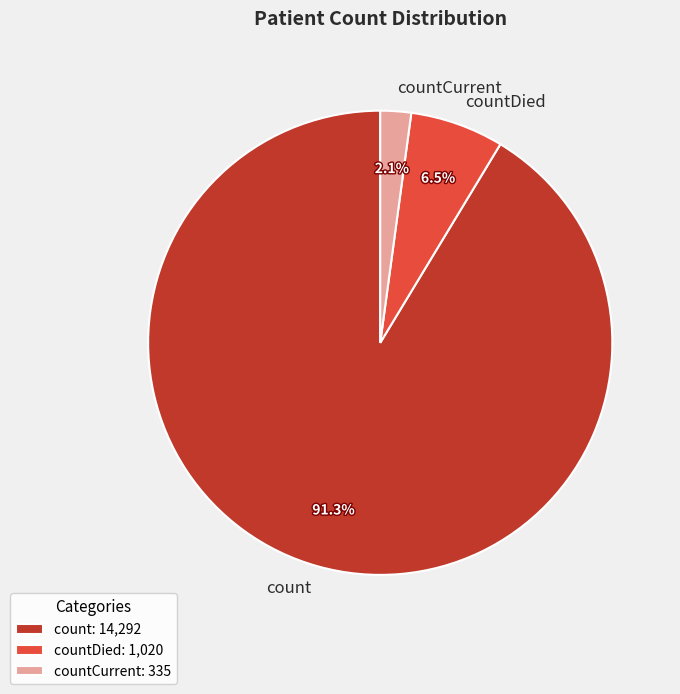

Which slice represents more than half of the pie?

count